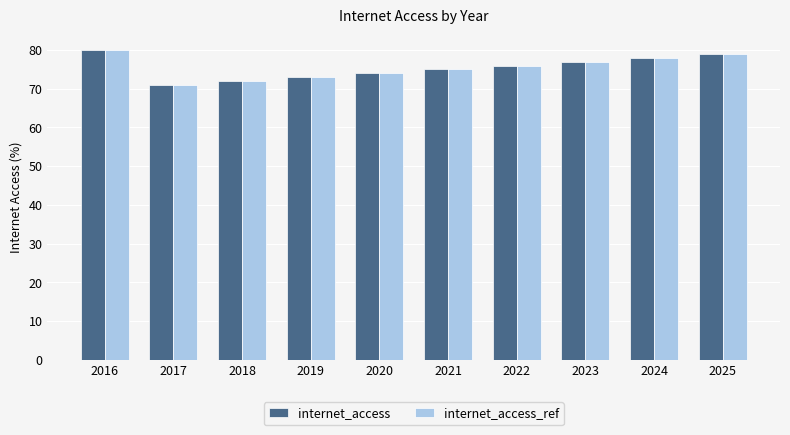

What is the value of the internet_access_ref bar at the 3rd from the left?

72